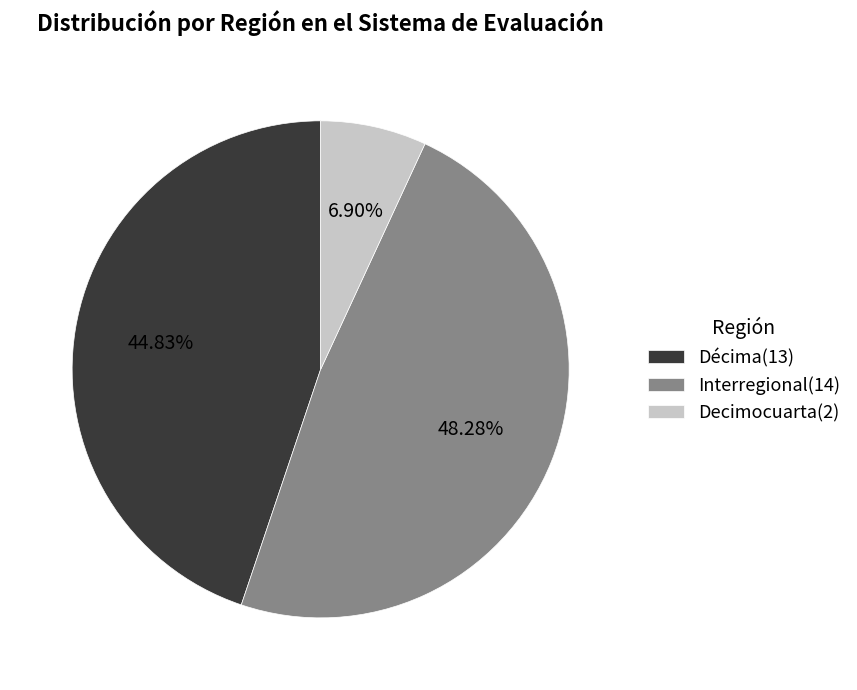

Which has a higher value, Décima(13) or Interregional(14)?

Interregional(14)